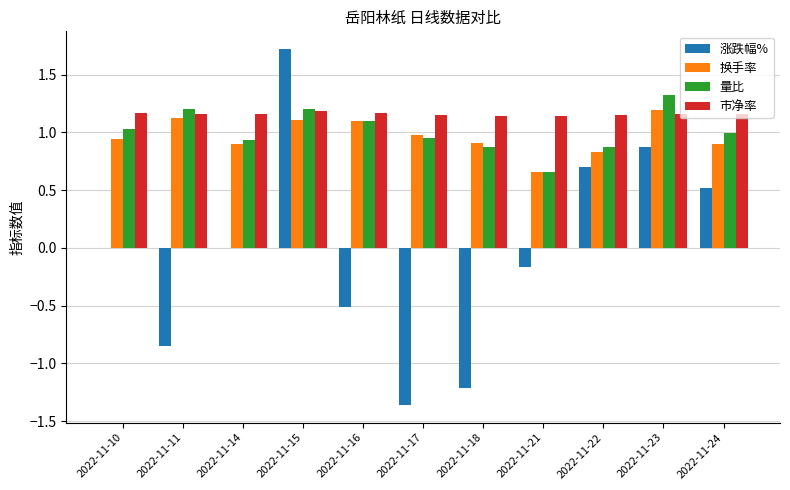

Is the value of 市净率 at 2022-11-14 greater than the value of 量比 at 2022-11-24?

Yes